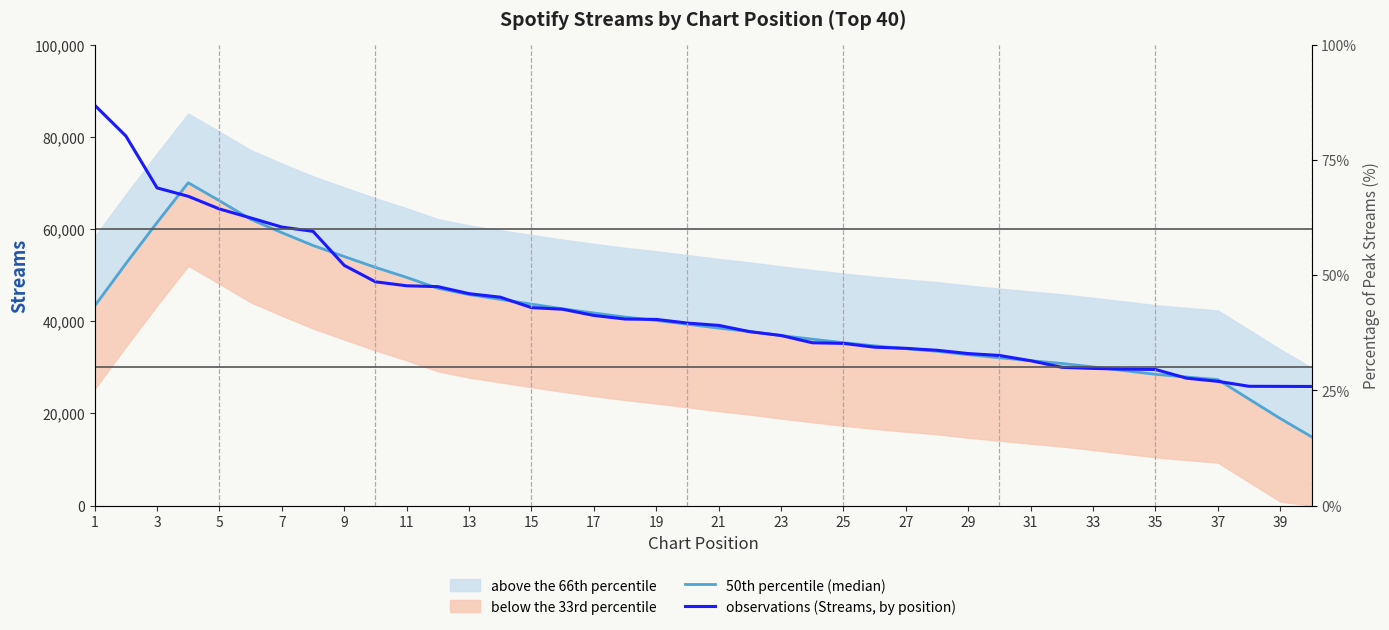

What is the highest value of the 50th percentile (median) series?

70025.1